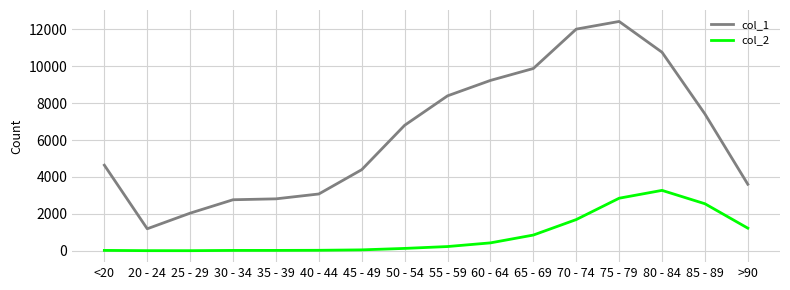

What is the minimum value for col_2?

3